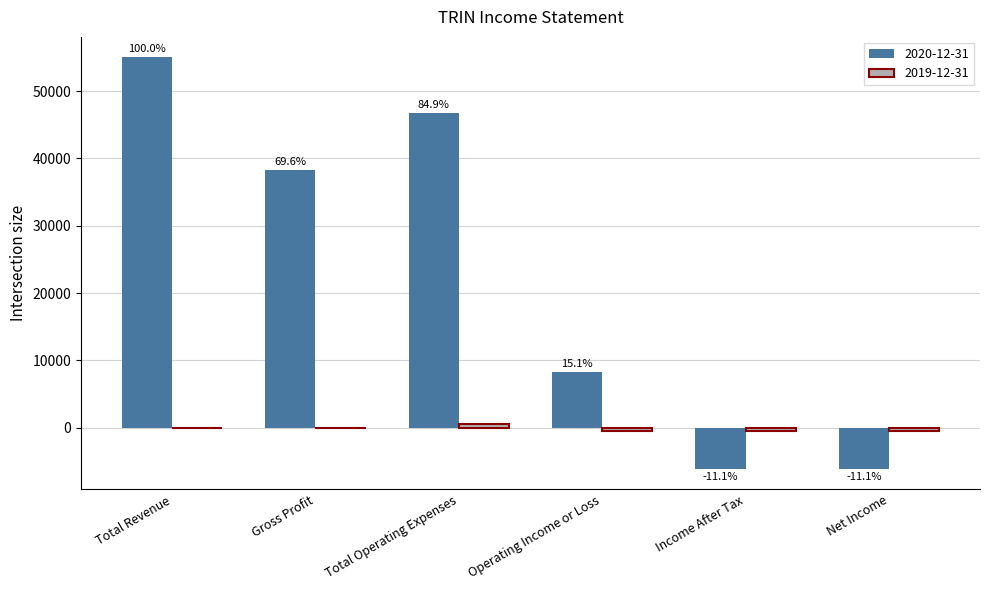

How many series are shown in this chart?

2